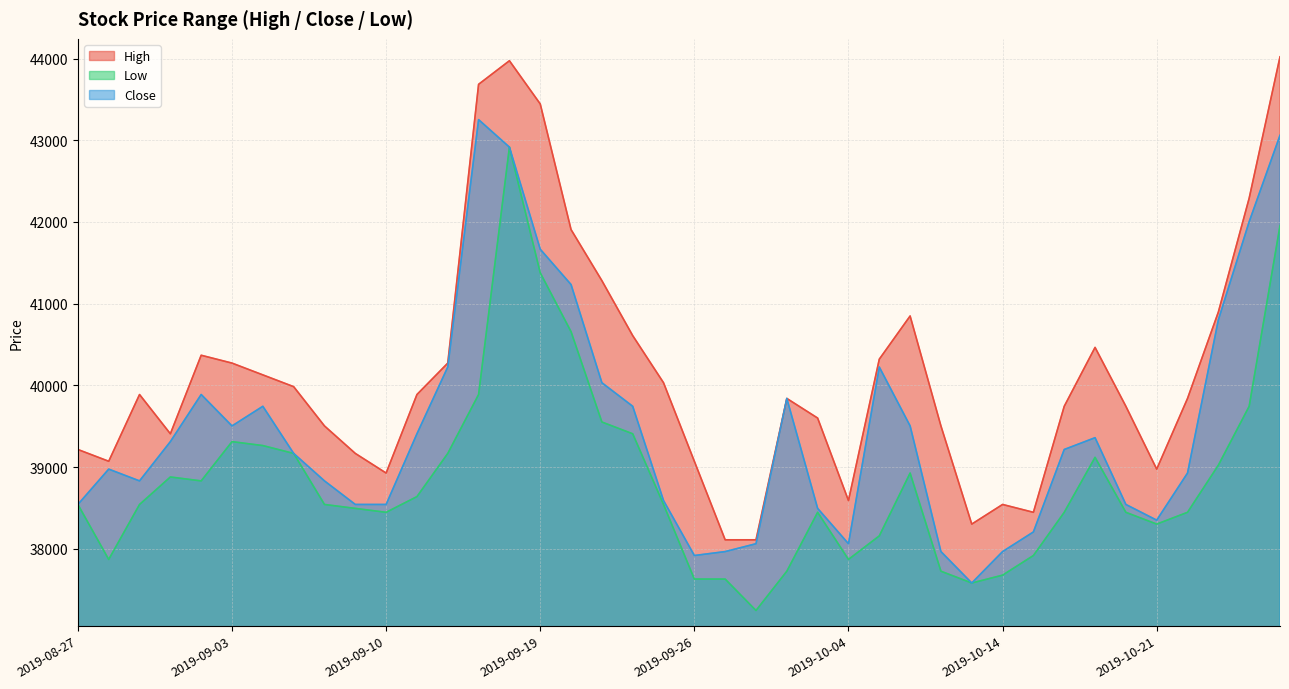

What is the label of the 23rd point from the right?

2019-09-23